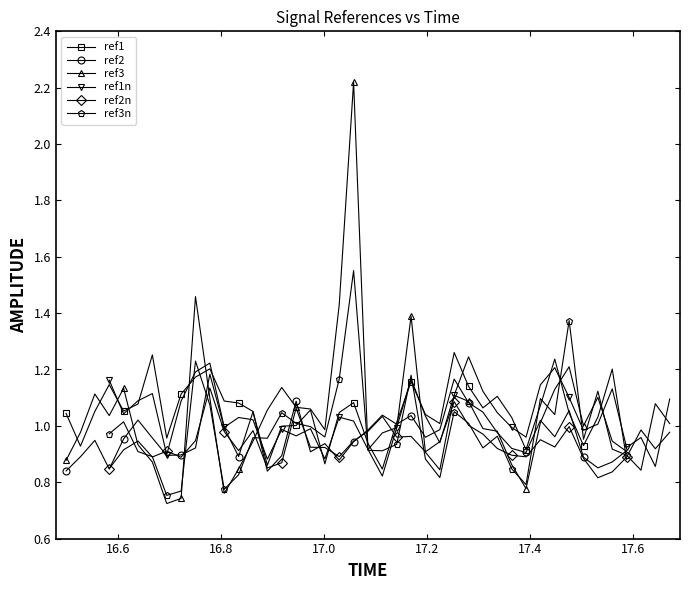

What is the average value of the ref2 series?

1.0